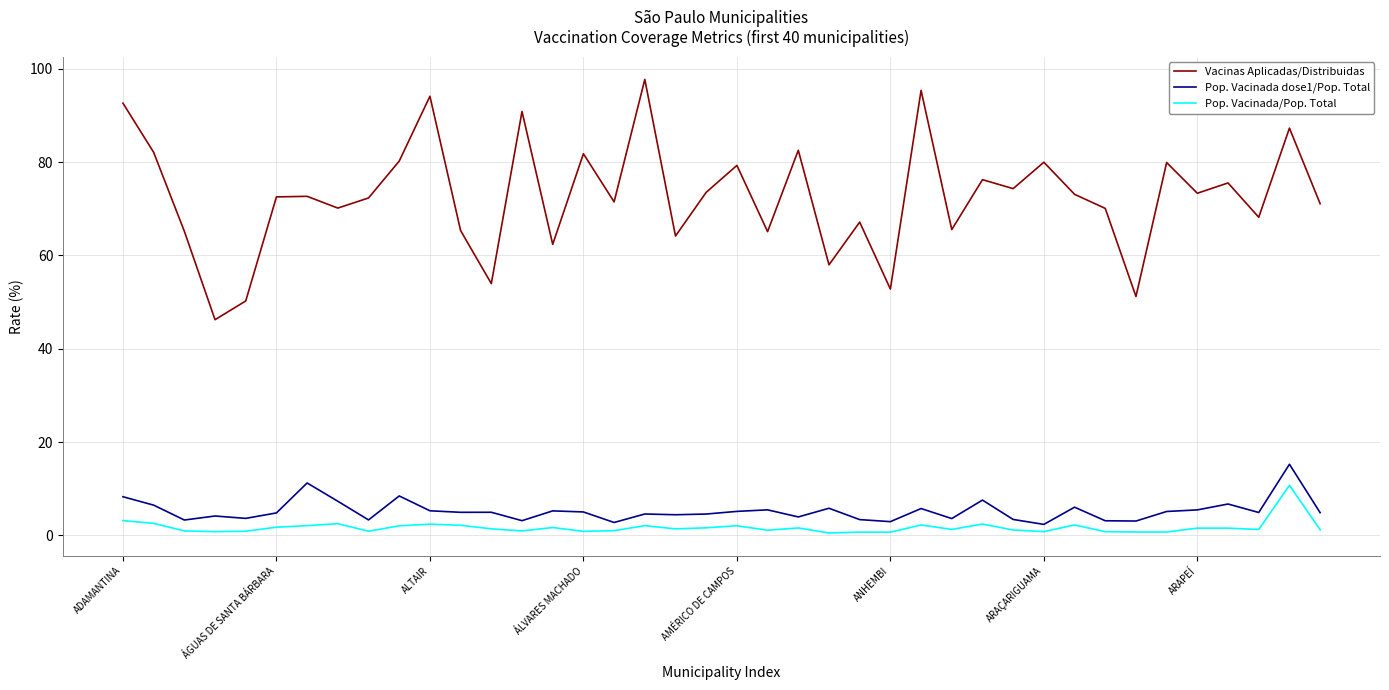

Which series has the largest total across all categories?

Vacinas Aplicadas/Distribuidas